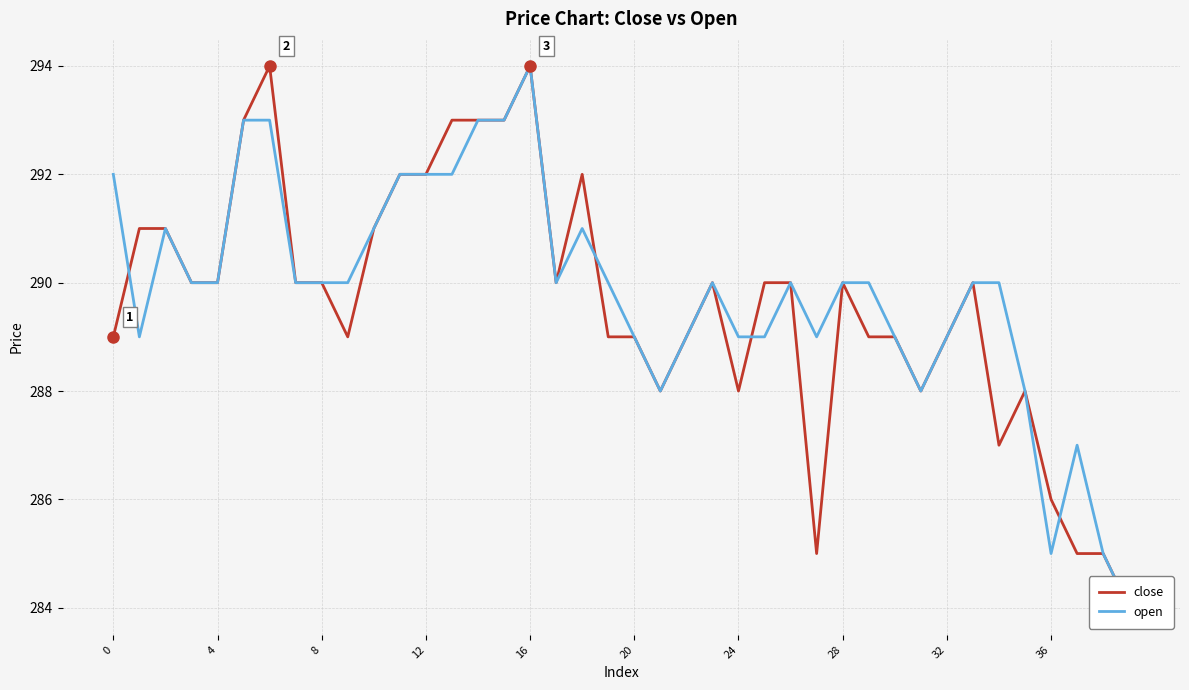

True or false: close and open cross at least once.

True